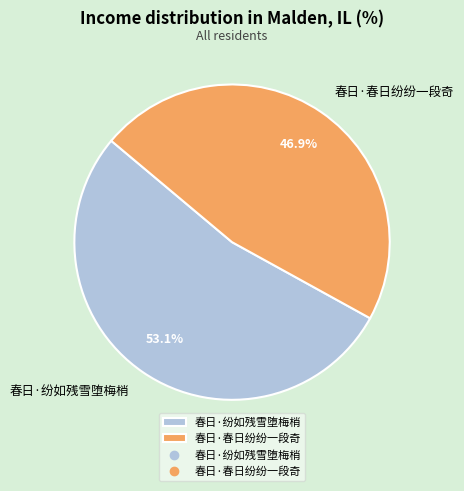

Which slice represents more than half of the pie?

春日·纷如残雪堕梅梢